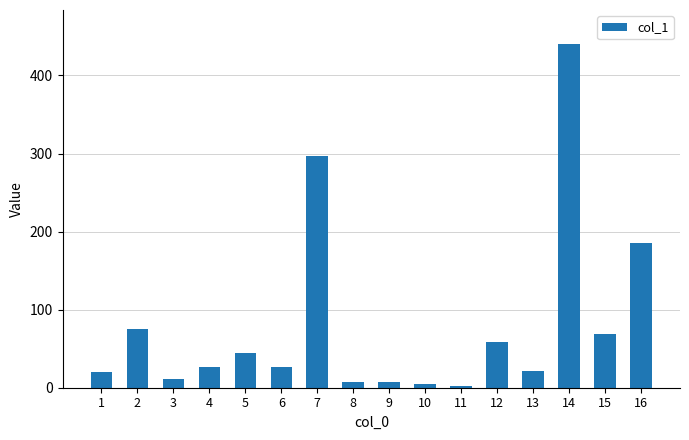

What is the value of the 1st bar from the left?

20.6